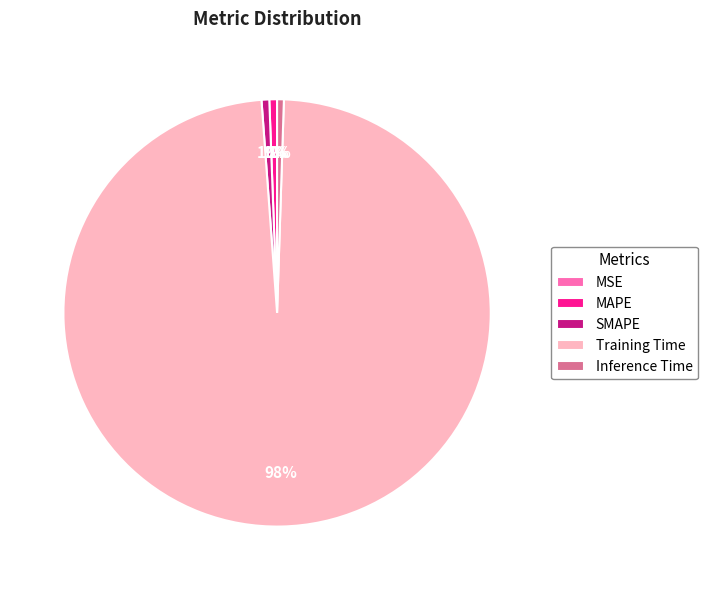

Which has a higher value, MAPE or Training Time?

Training Time